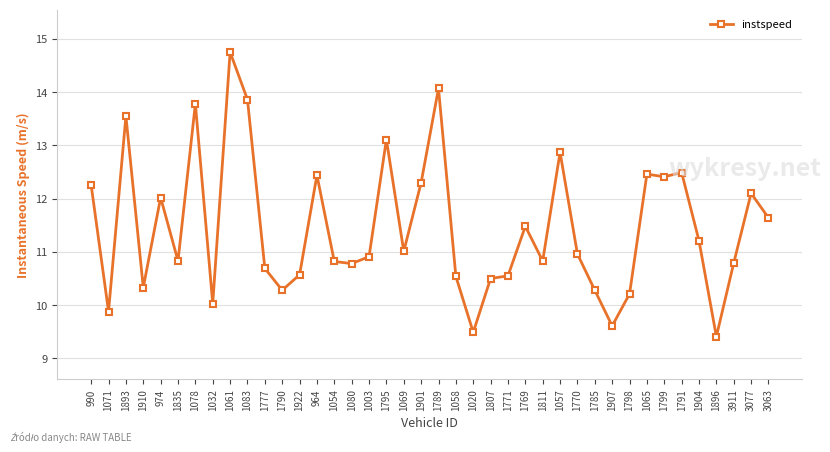

What position from the right is 1065?

8